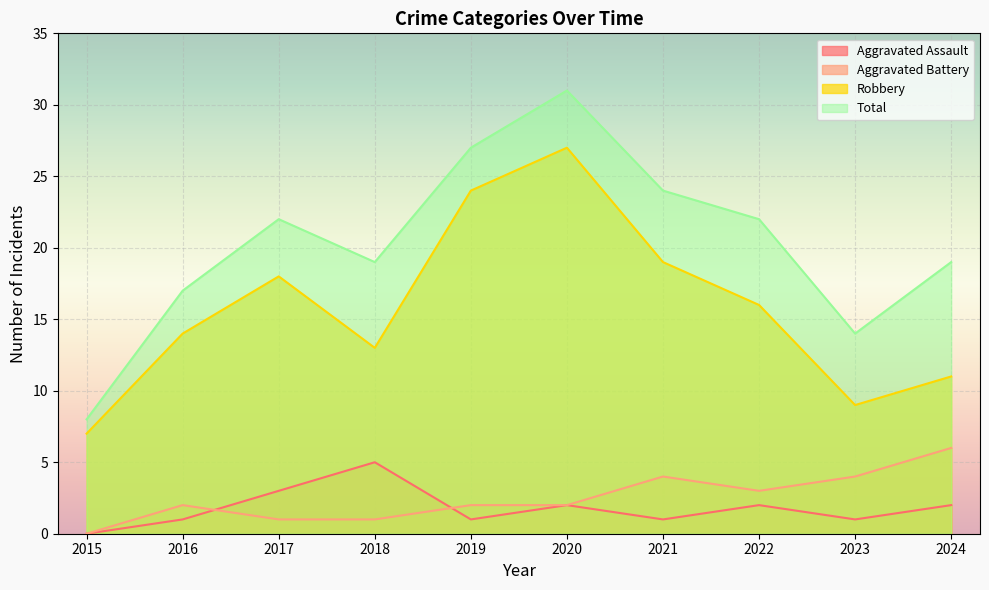

Which category has the highest value across all series?

2020